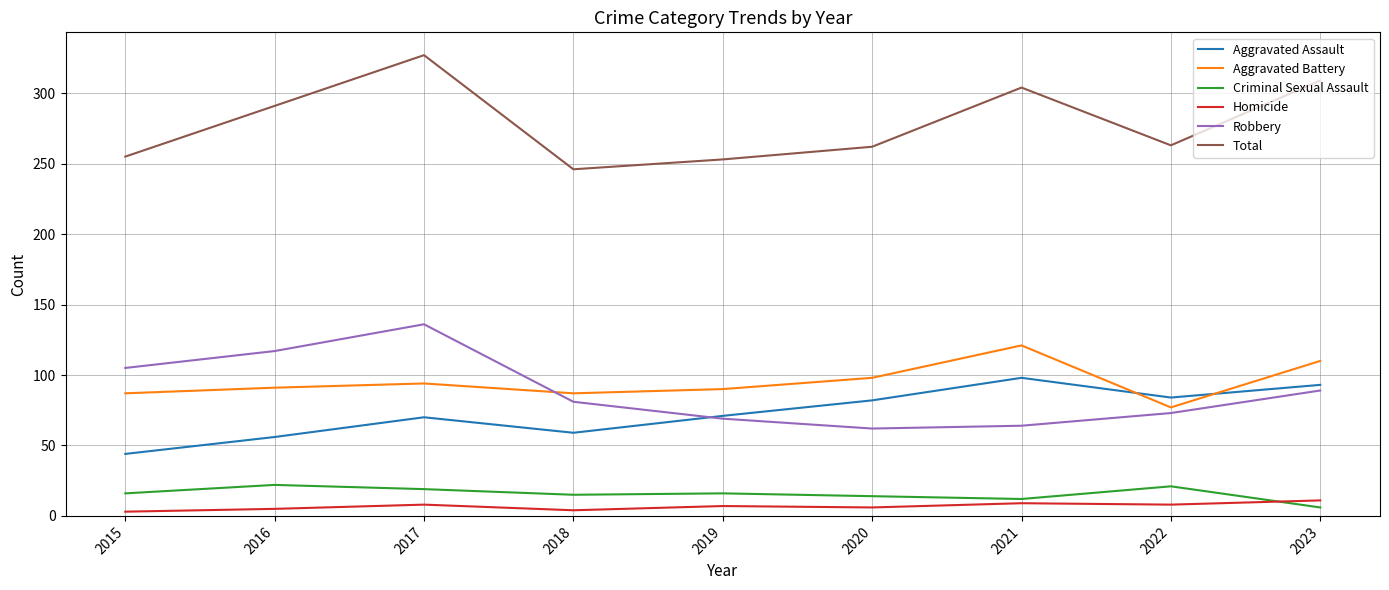

True or false: Robbery has more than 2 points higher than both neighbors.

False